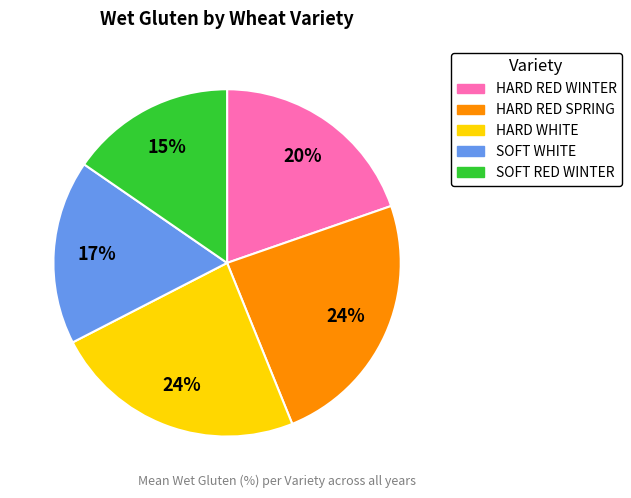

Is the sum of HARD RED SPRING and HARD WHITE greater than half?

No